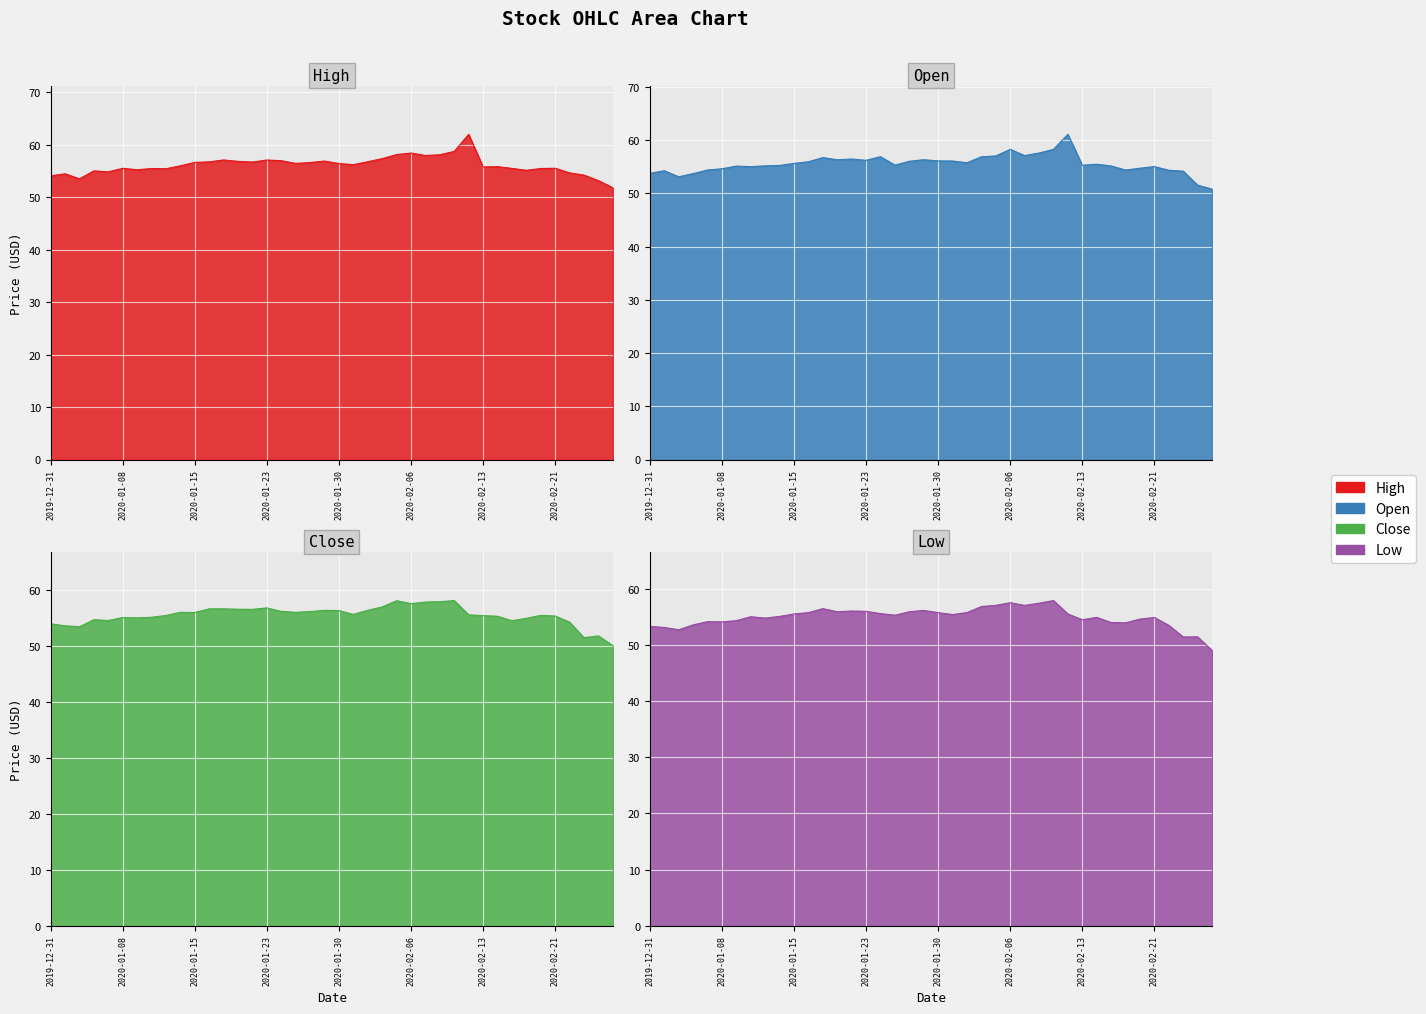

What are all the series names shown in the legend?

High, Open, Close, Low